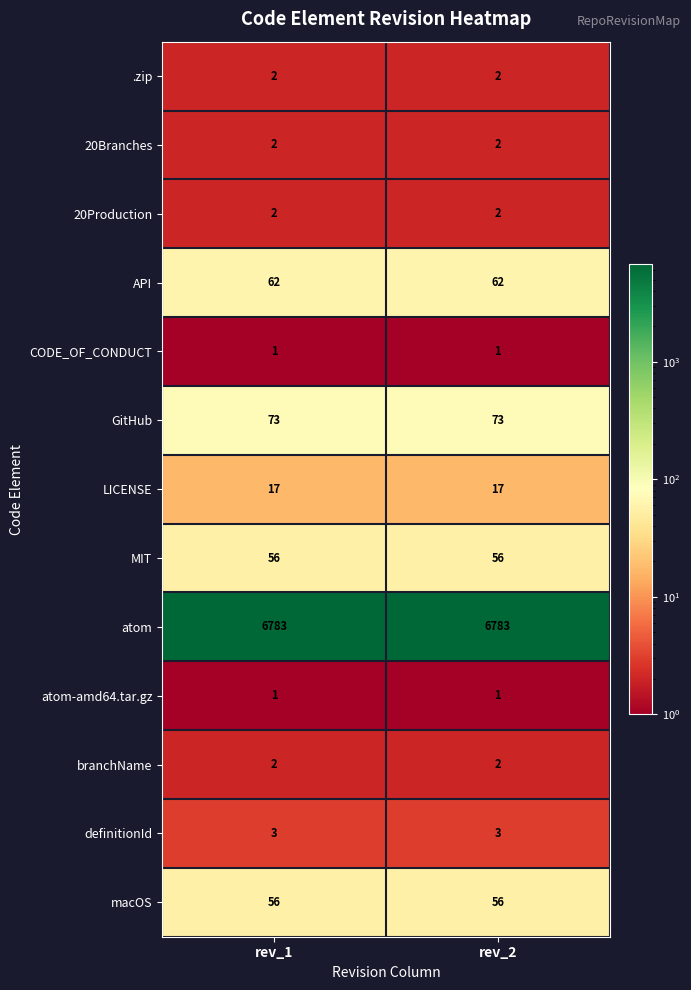

At how many categories does at least one series exceed 6437?

2